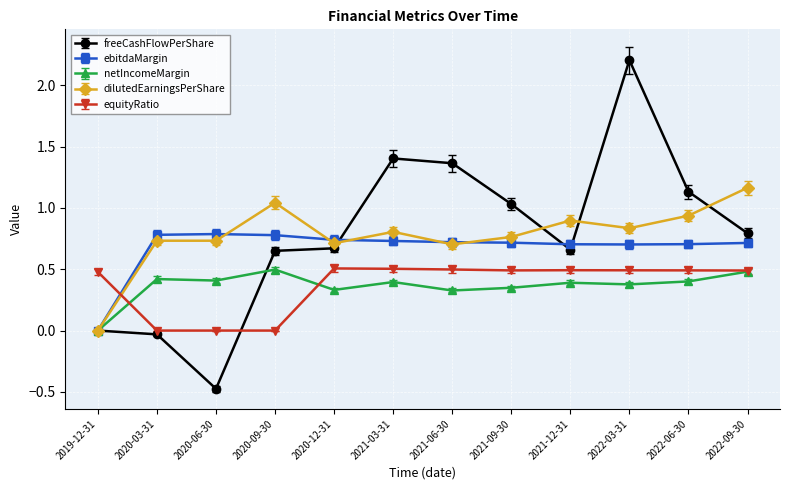

Which category has the lowest value in the freeCashFlowPerShare series?

2020-06-30